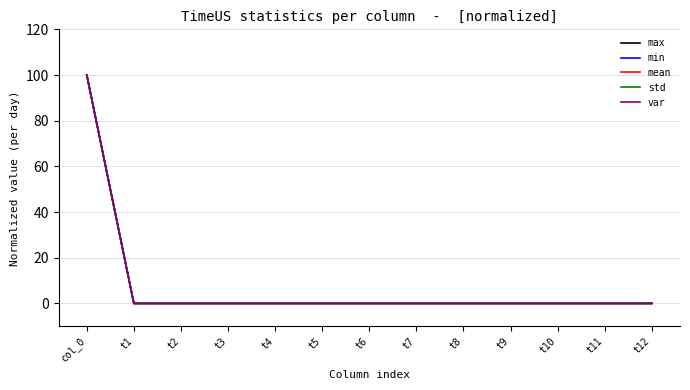

Does the chart have visible grid lines?

Yes